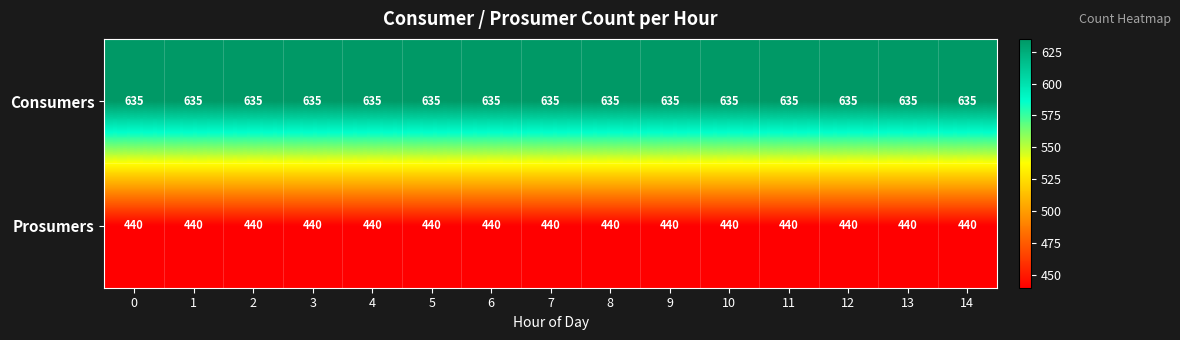

At how many categories does at least one series exceed 517?

15